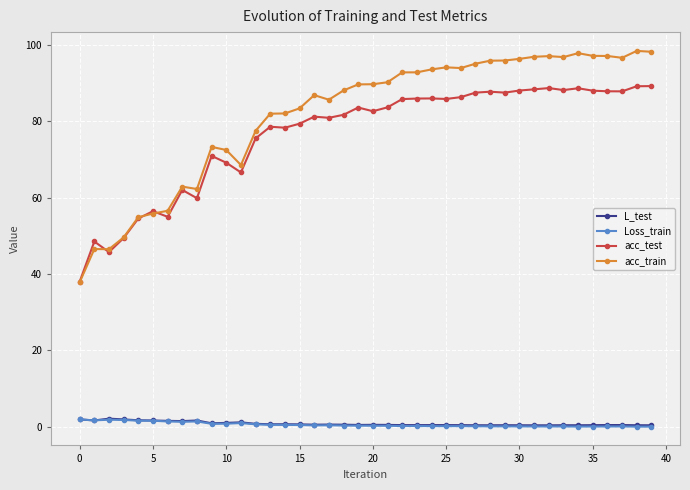

True or false: acc_train and Loss_train intersect in this chart.

False